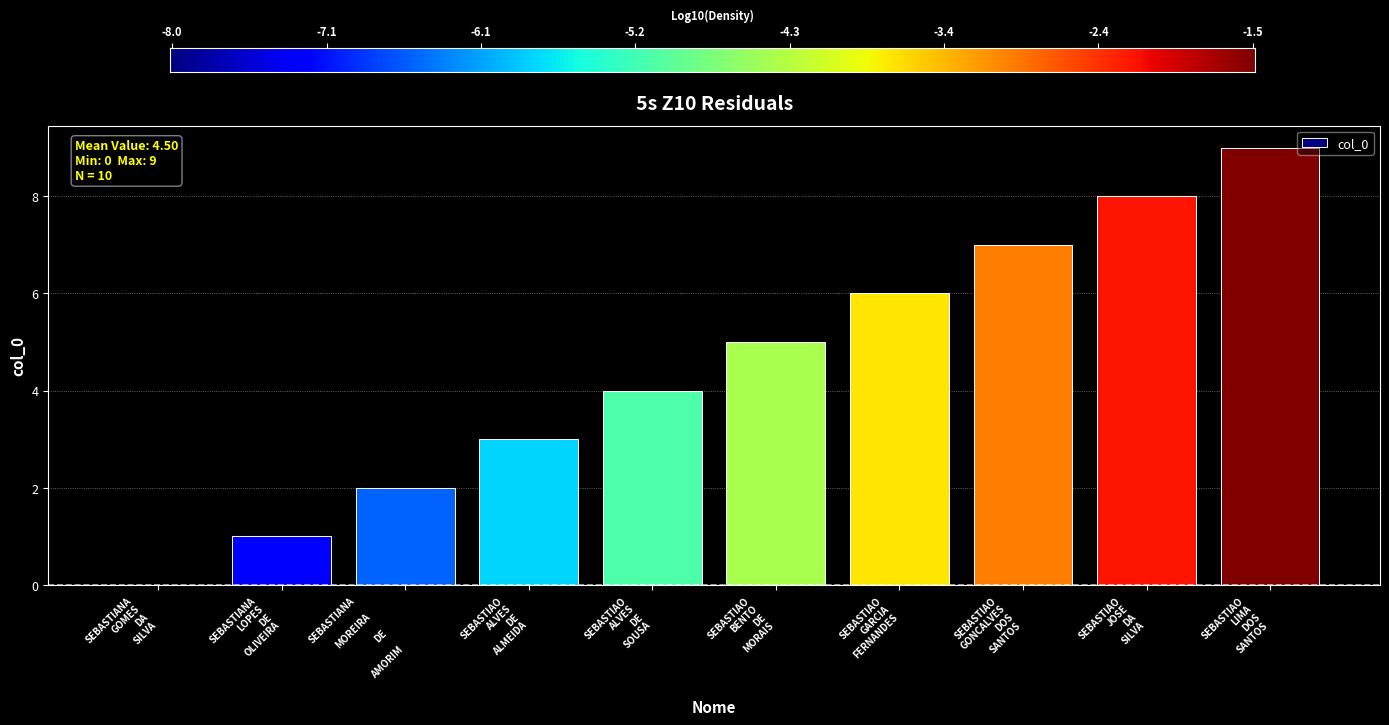

What is the greatest value displayed?

9